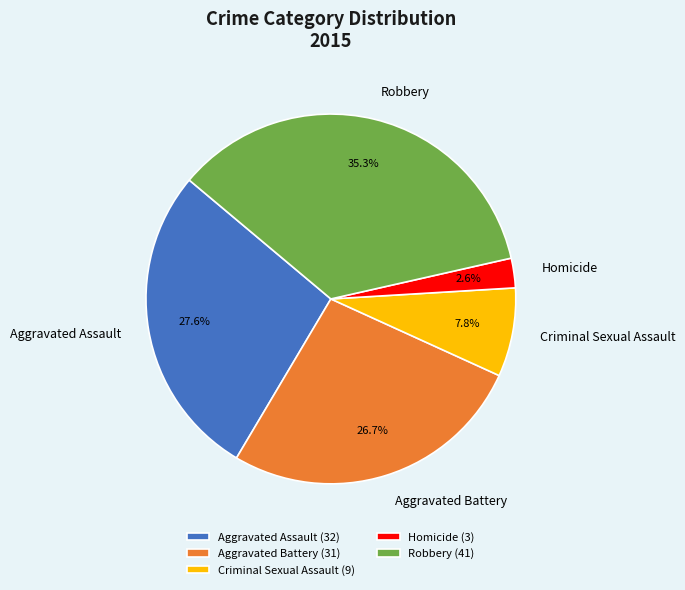

True or false: Robbery accounts for 35% of the total.

True